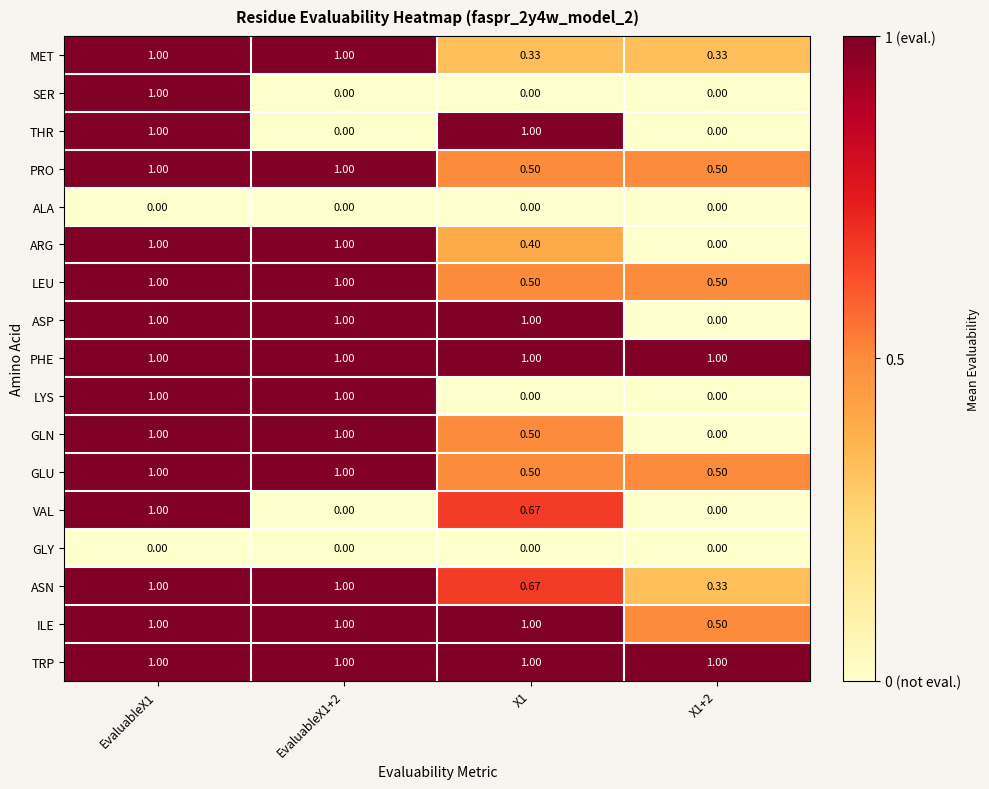

How many series are shown in this chart?

17